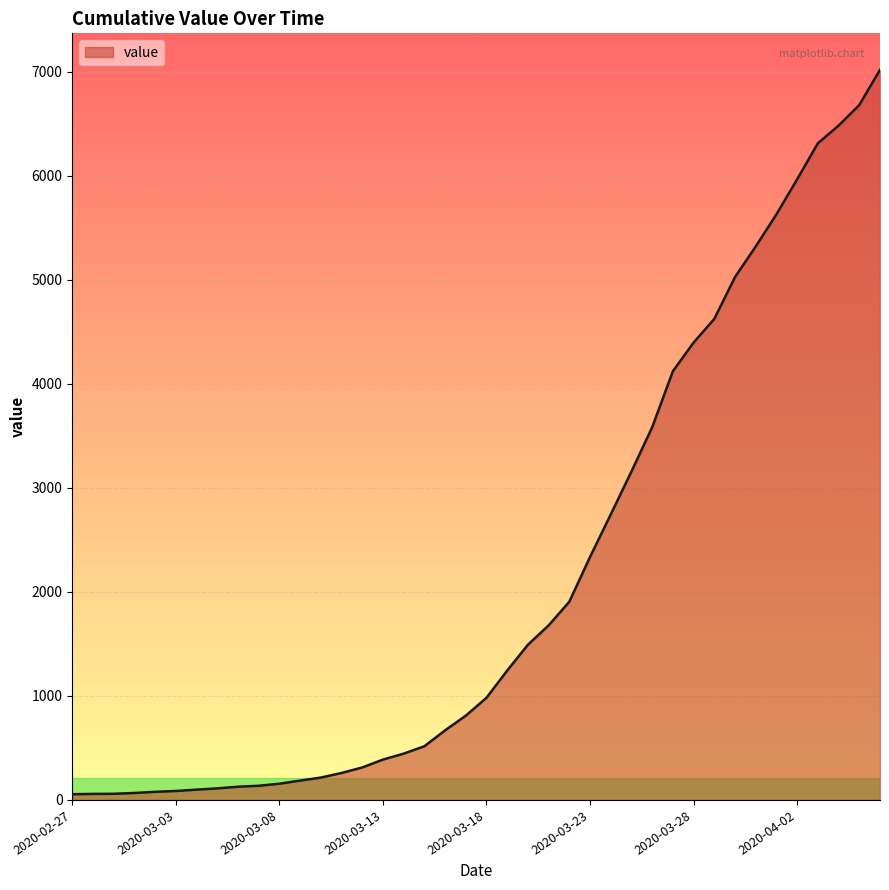

Does the chart display data point markers on the line(s)?

No